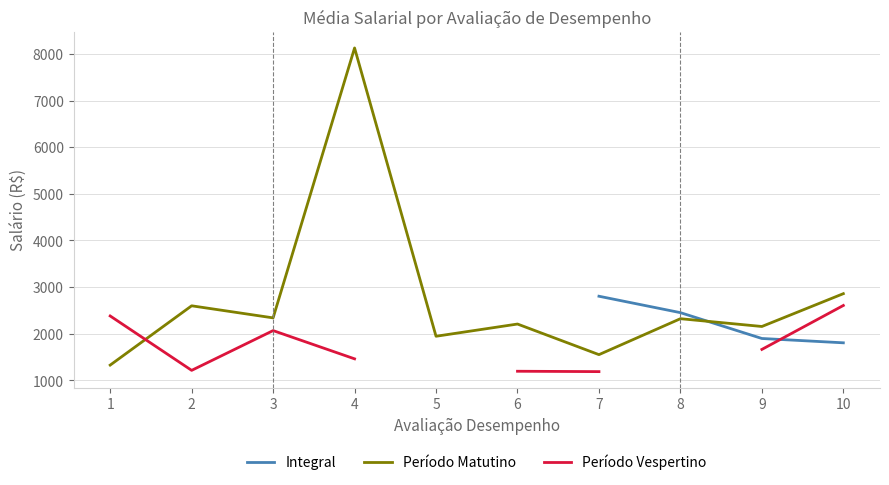

Which label corresponds to the smallest value in the chart?

7